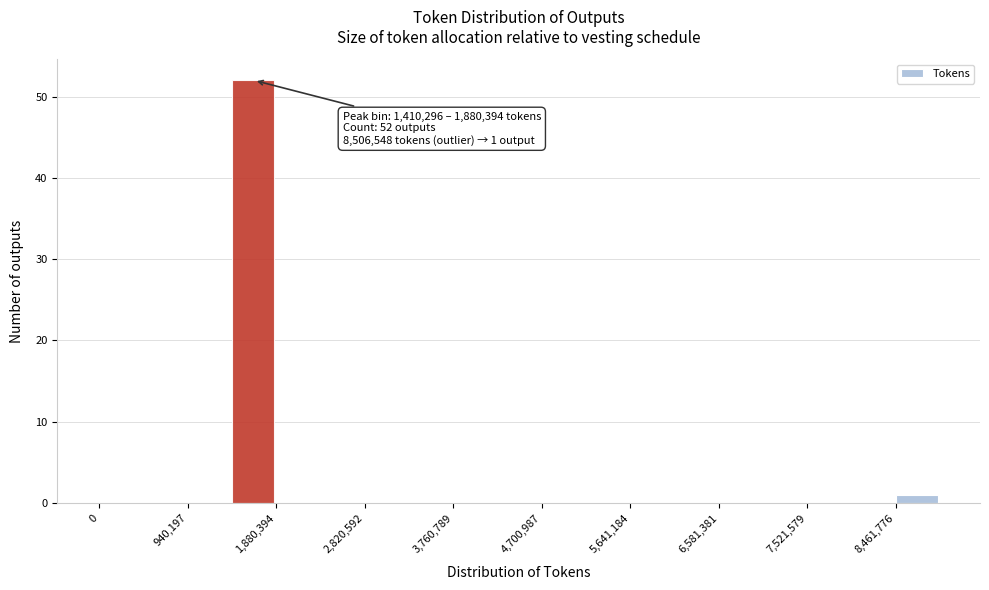

Over which range of the x-axis is the bar tallest?

1400000 to 1900000